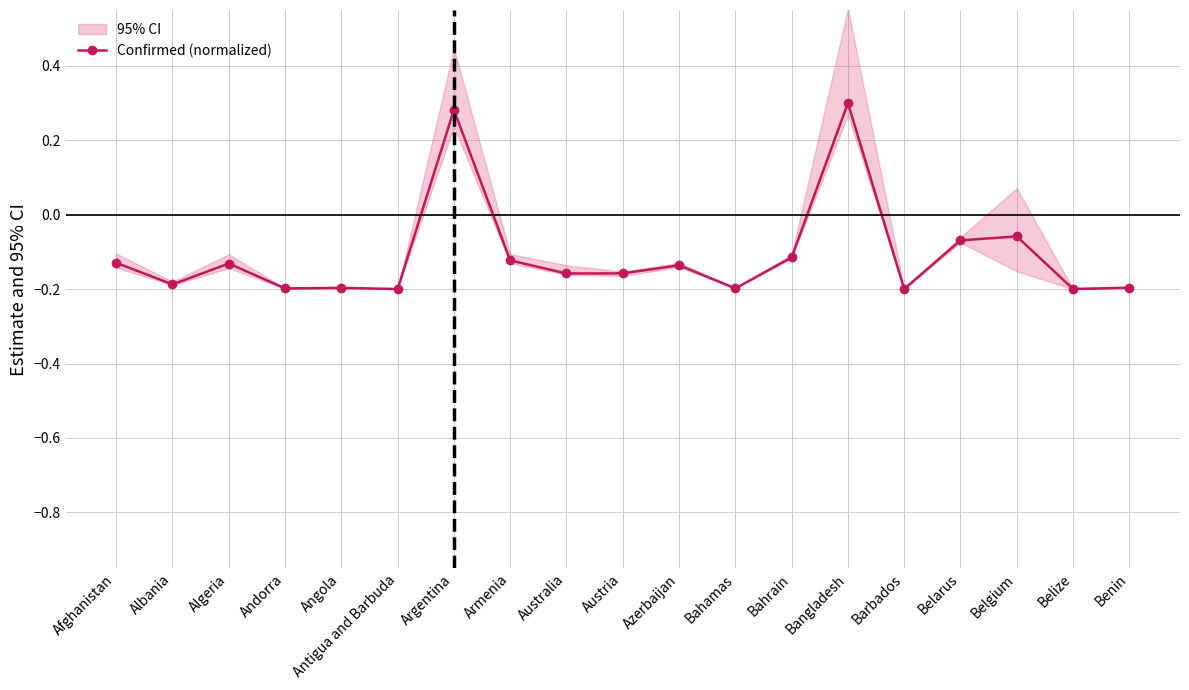

How many interior local valleys (lower than both neighbors) does the data have?

7